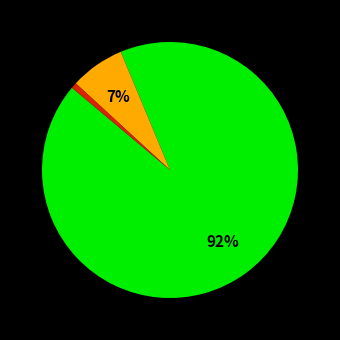

Does any single category account for the majority?

Yes